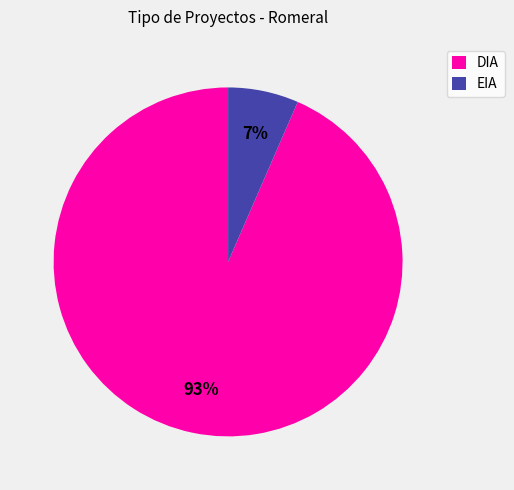

Does any single category account for the majority?

Yes